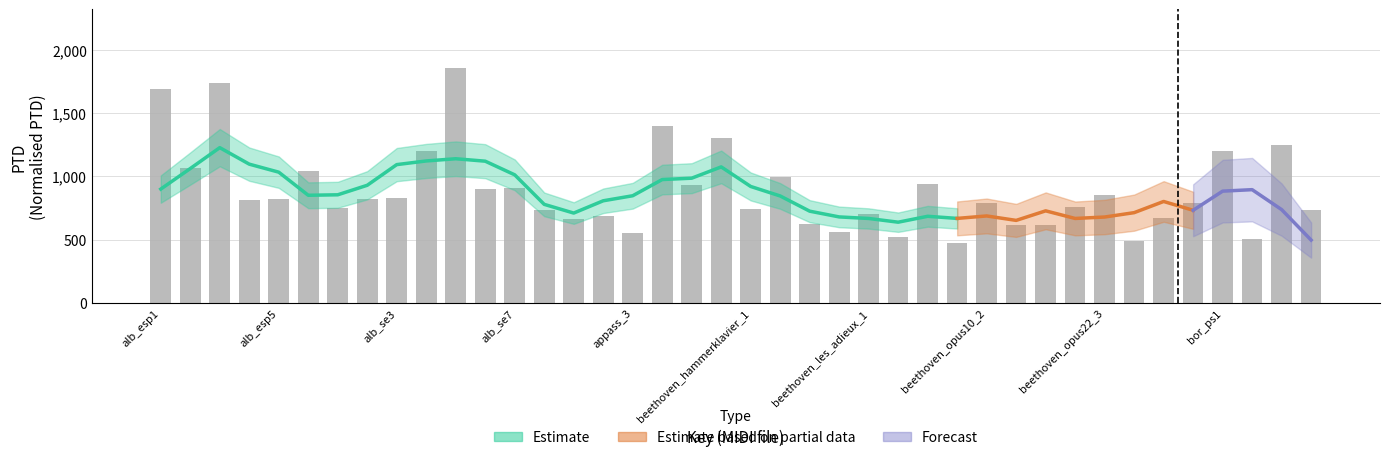

Reading left to right, transcribe all the data shown in this chart.

1693.1	1069.0	1738.0	811.7	825.4	1040.9	752.6	825.1	830.7	1201.5	1857.3	897.1	912.3	734.3	662.2	690.9	552.9	1397.7	933.4	1301.7	745.2	998.8	624.5	558.2	700.8	518.1	937.7	477.4	791.2	617.6	615.0	762.0	854.6	490.7	673.9	787.8	1203.9	506.1	1247.1	732.4